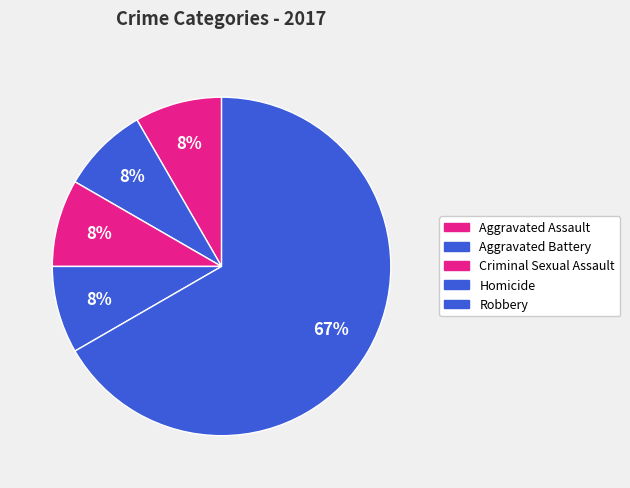

To the nearest percent, what is the difference between the Aggravated Battery and Robbery slice percentages?

58%